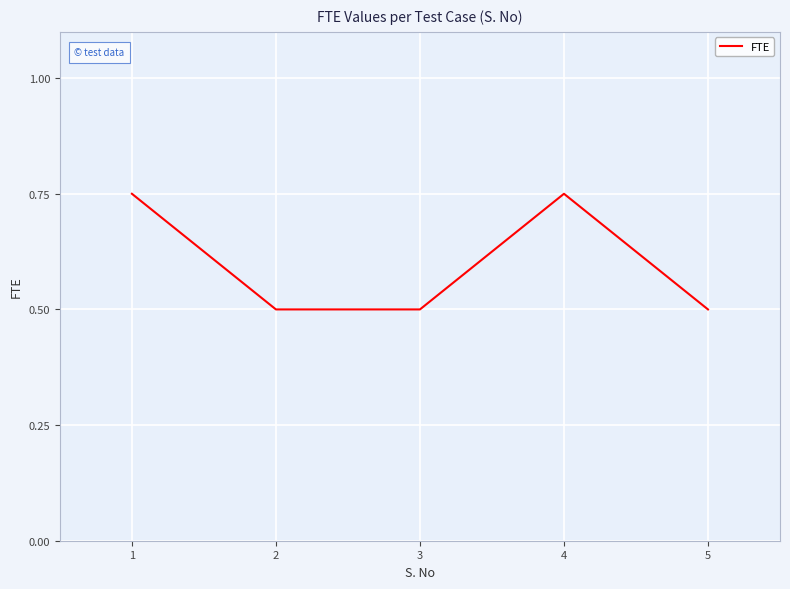

How many series are shown in this chart?

1